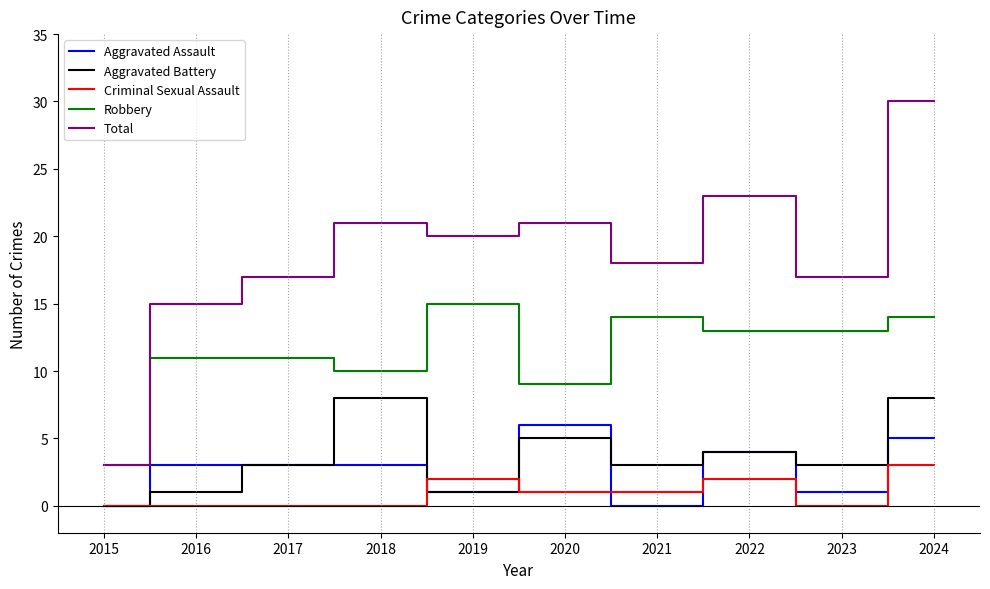

True or false: Total and Criminal Sexual Assault intersect in this chart.

False